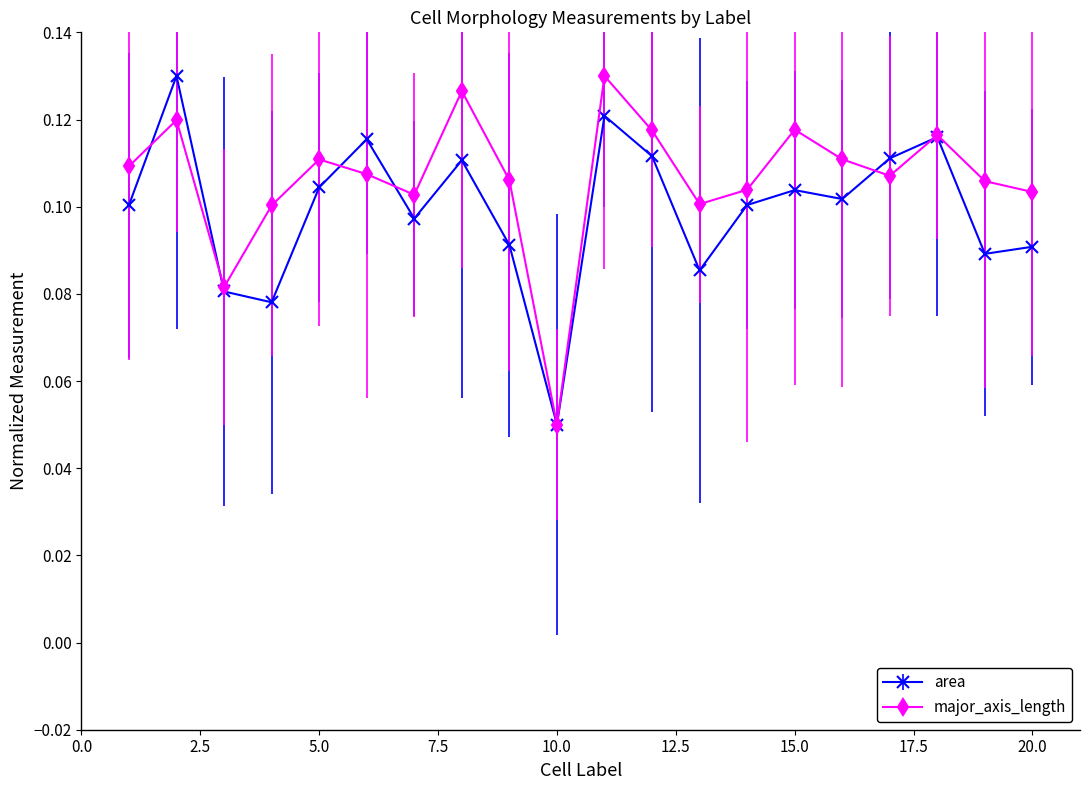

True or false: major_axis_length has more than 1 points higher than both neighbors.

True